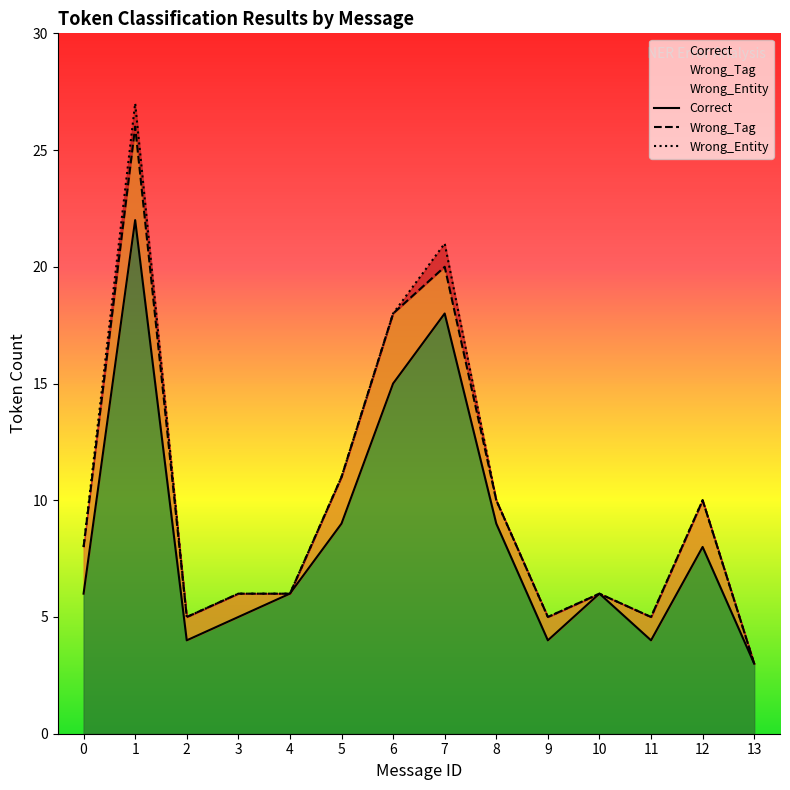

List the series in order of their peak value, highest first.

Correct, Wrong_Tag, Wrong_Entity